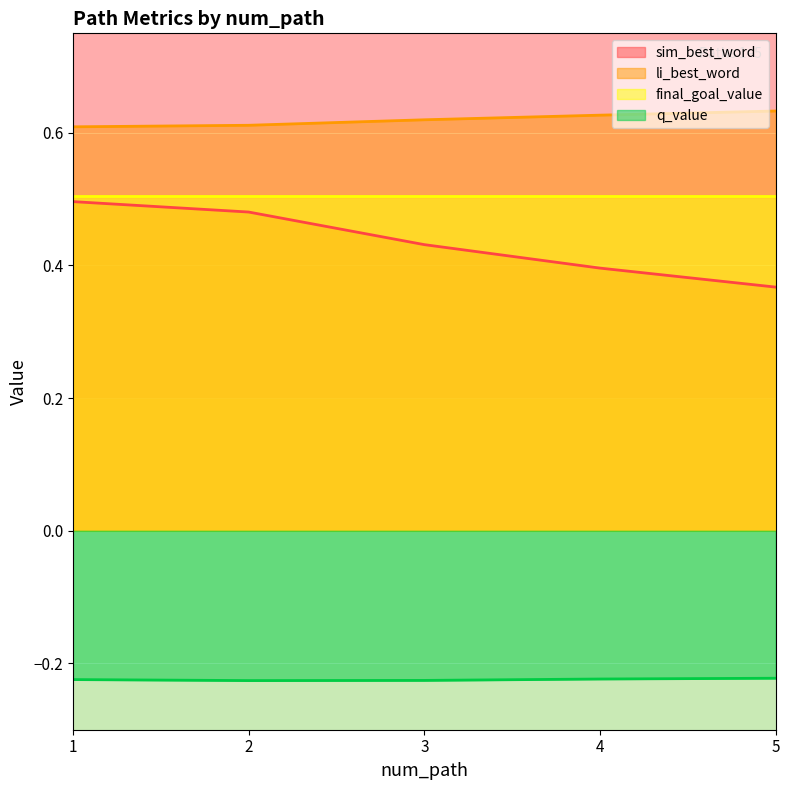

What is the total value across all series at 4?

1.3